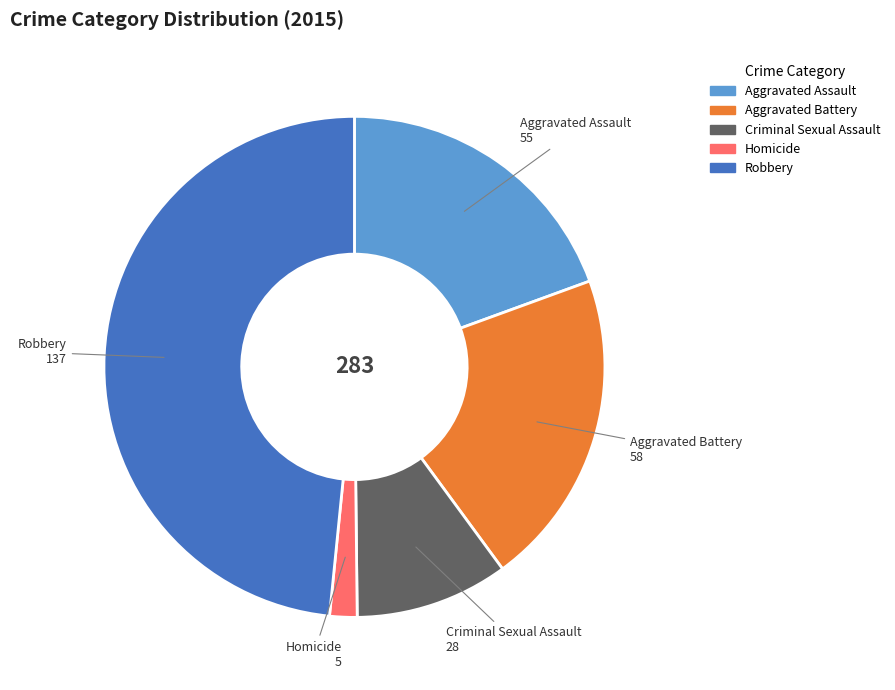

Does Robbery represent more than half of the total?

No